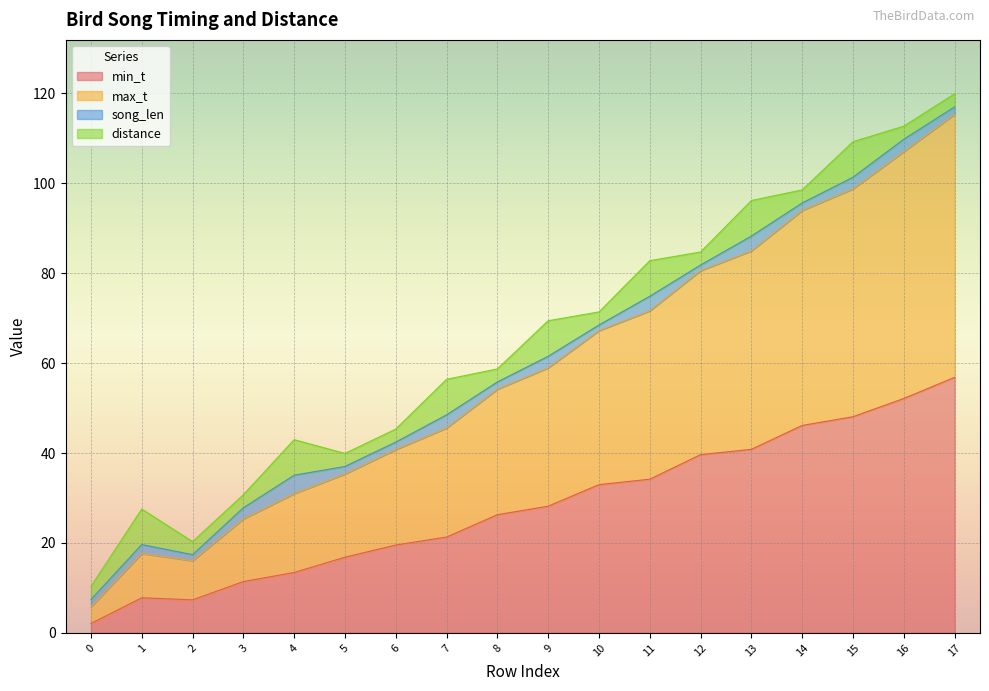

Which series has the largest total across all categories?

max_t